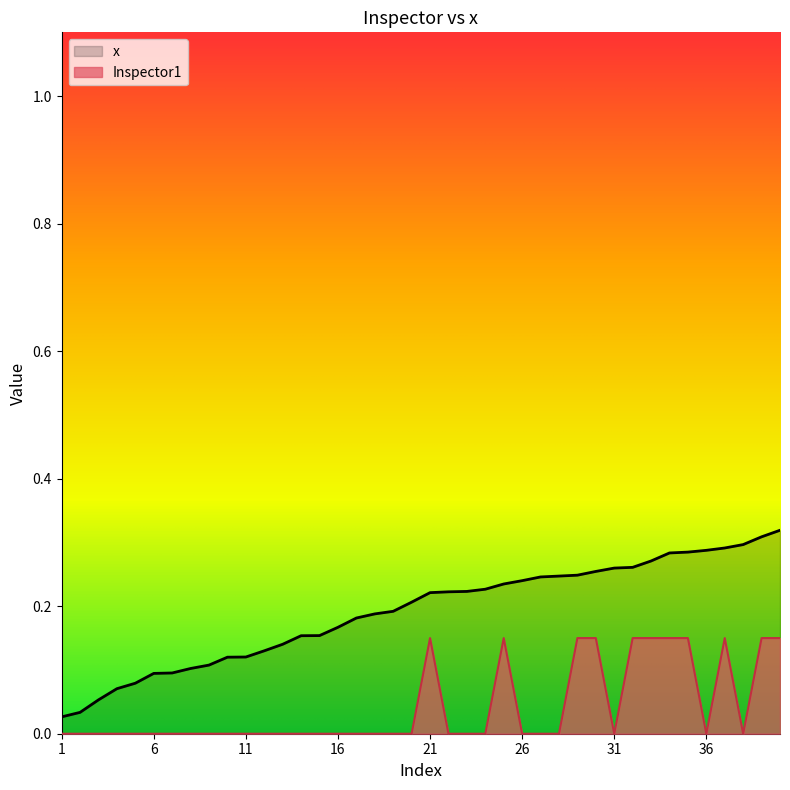

True or false: x has more than 0 points higher than both neighbors.

False